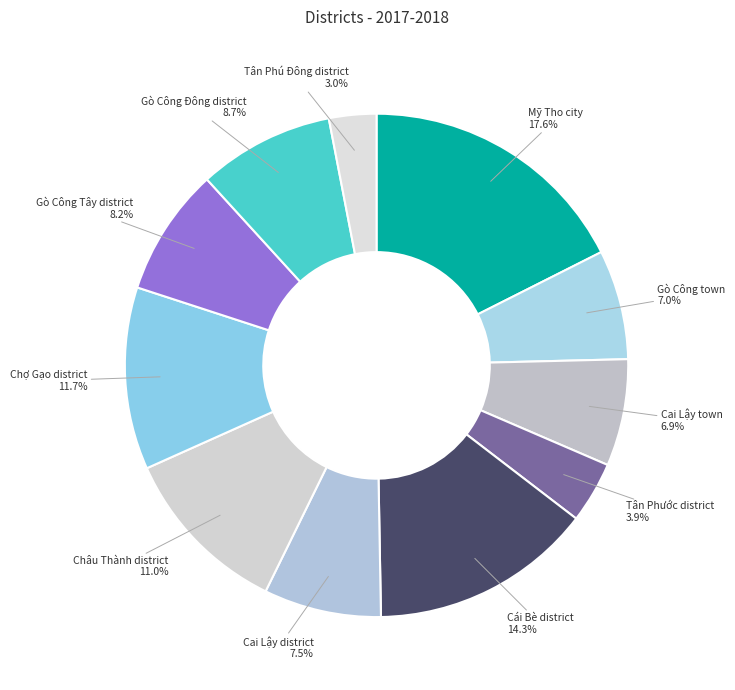

Approximately how many times larger is the value at Cai Lậy district compared to Cai Lậy town?

1.1